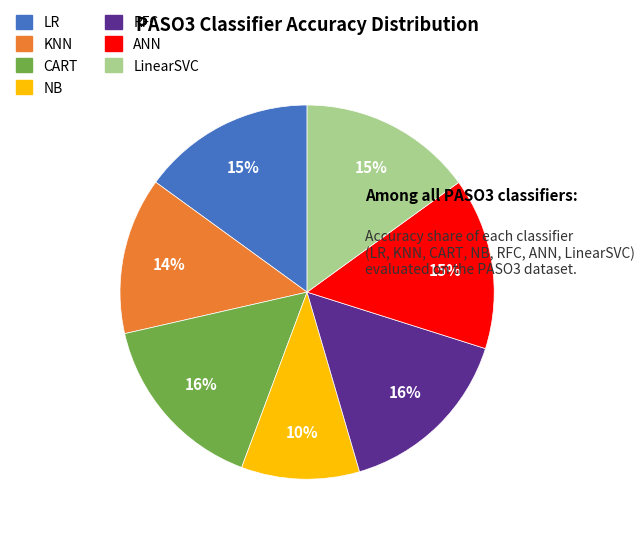

True or false: LR accounts for 15% of the total.

True